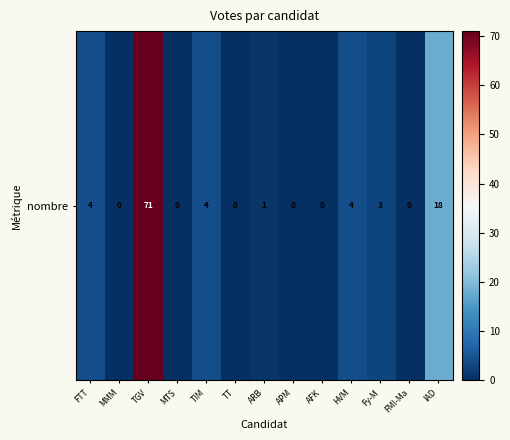

What is the difference between the maximum and minimum values?

71